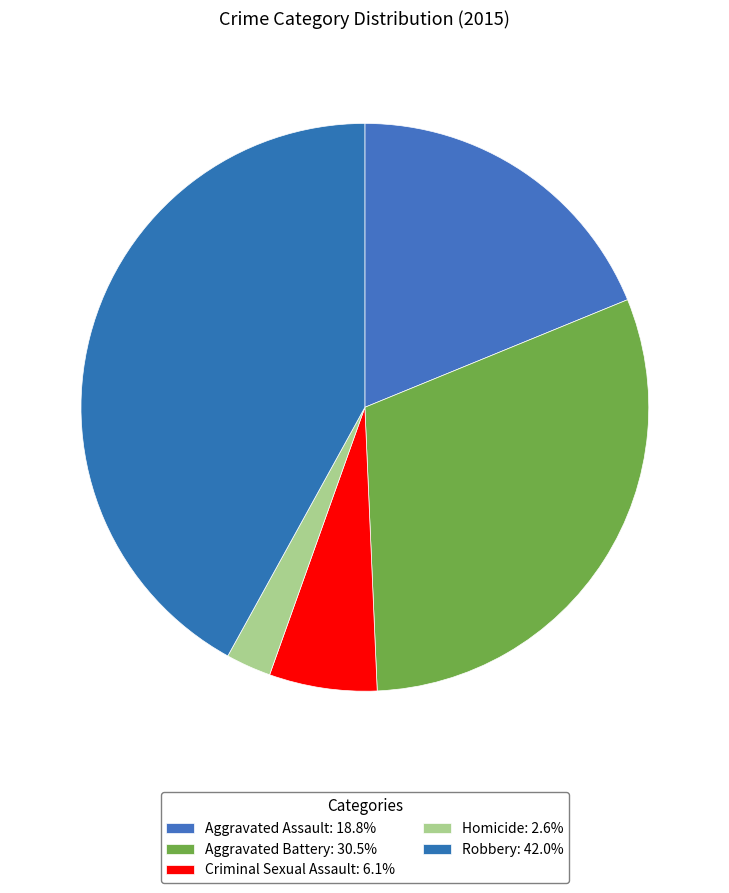

How many slices are in this pie chart?

5